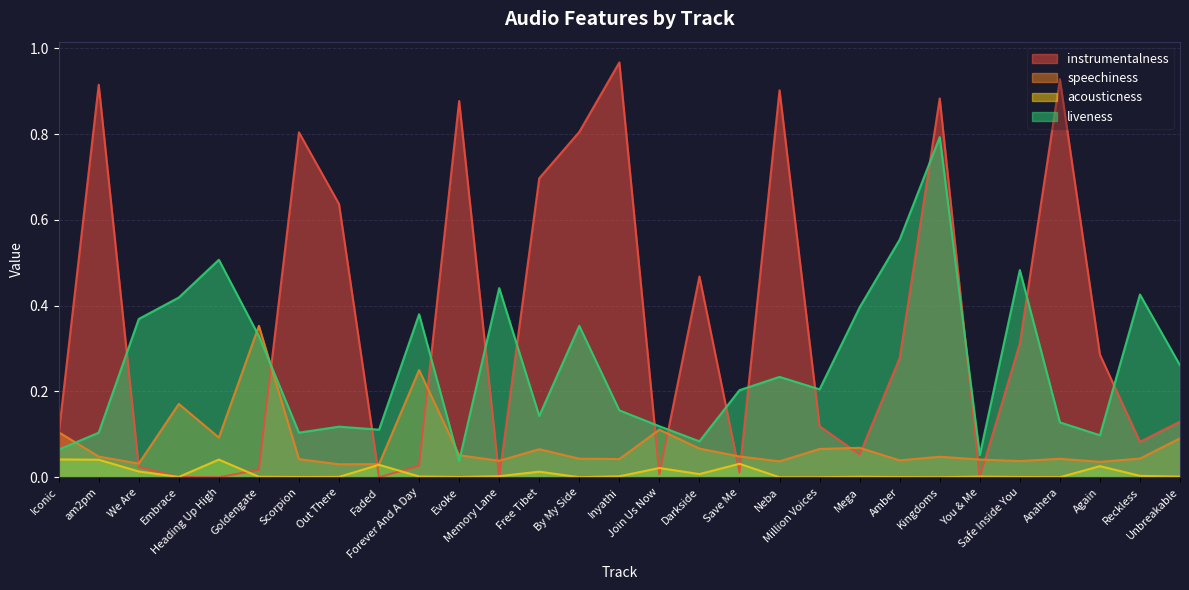

True or false: liveness and instrumentalness intersect in this chart.

True